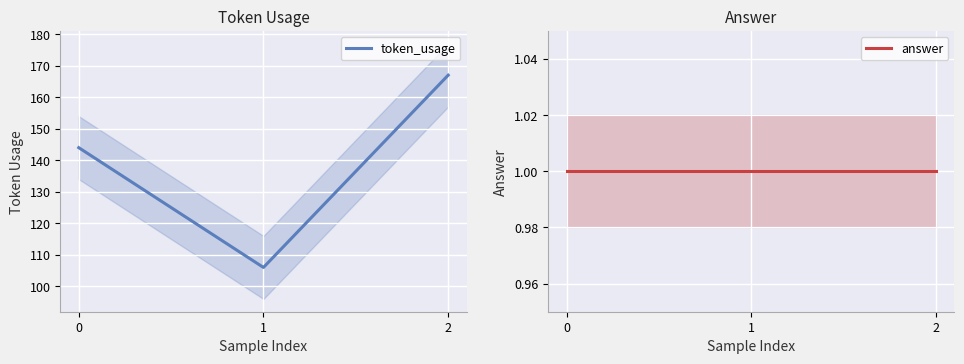

Reading left to right, what are all the values shown in this chart?

token_usage: 0=144	1=106	2=167
answer: 0=1	1=1	2=1